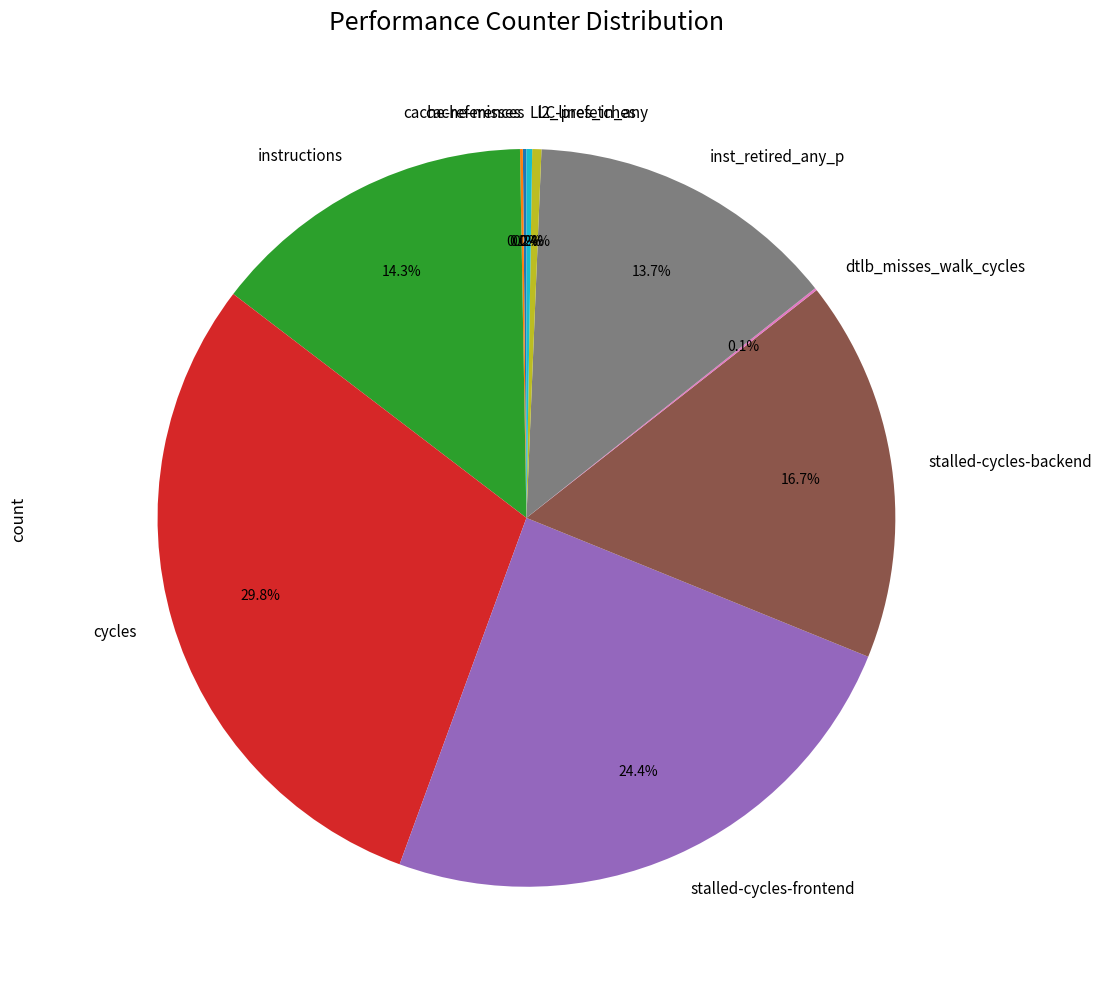

Which category has the biggest portion of the pie?

cycles